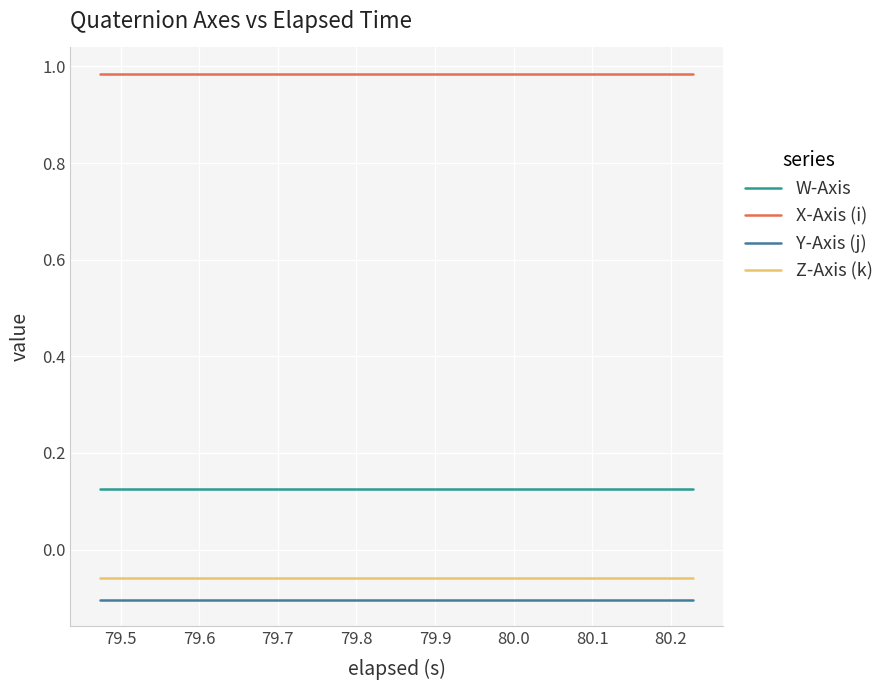

Which series has the largest total across all categories?

X-Axis (i)